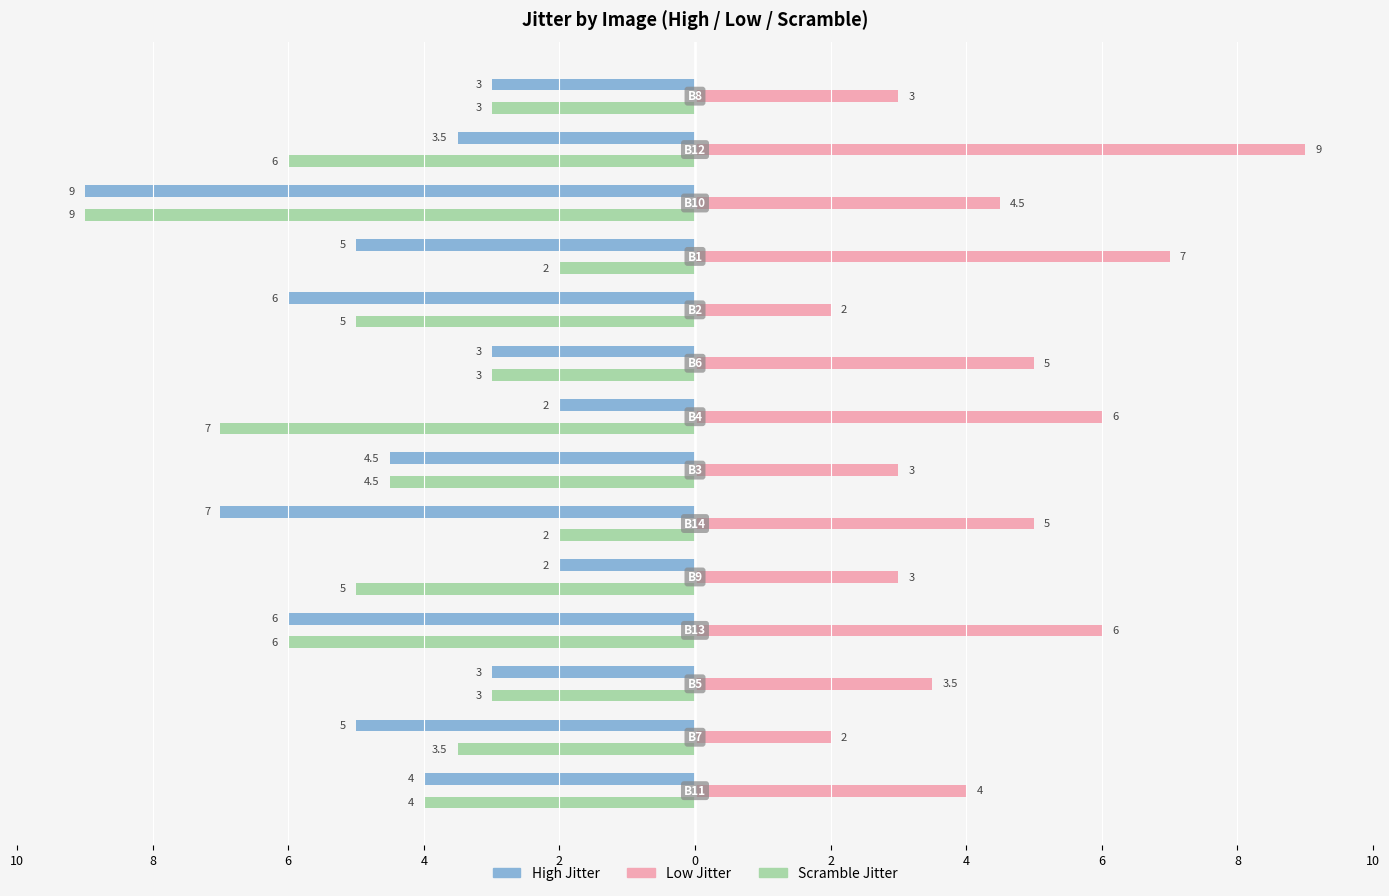

What is the label of the 6th bar from the right?

6